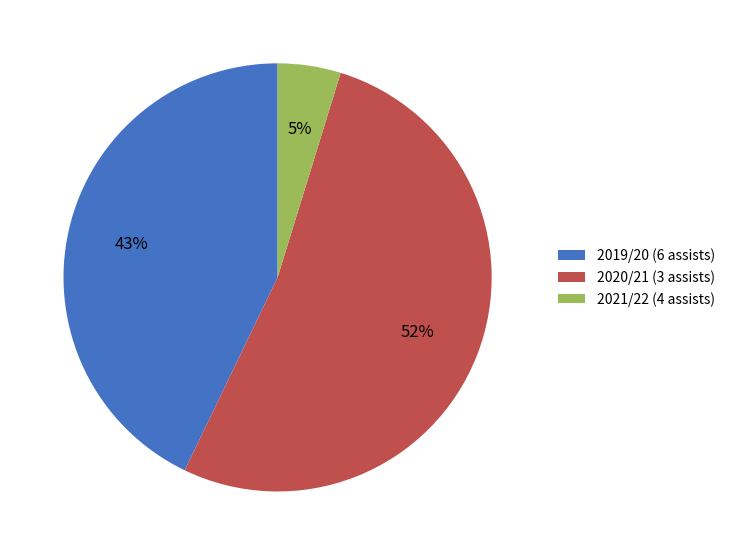

Which category has the smallest portion of the pie?

2021/22 (4 assists)